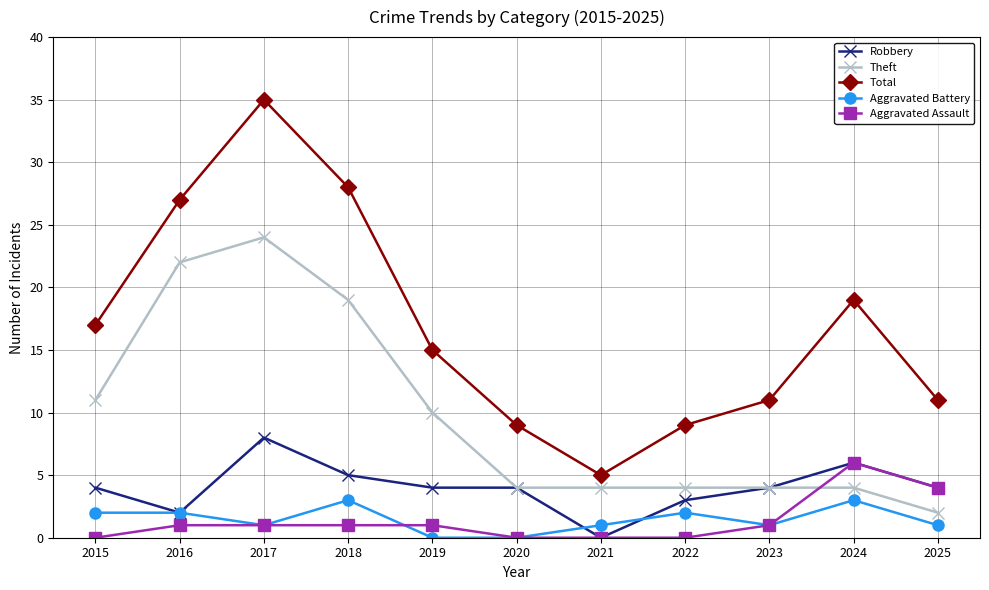

What is the difference between the maximum and minimum values in the Aggravated Assault series?

6